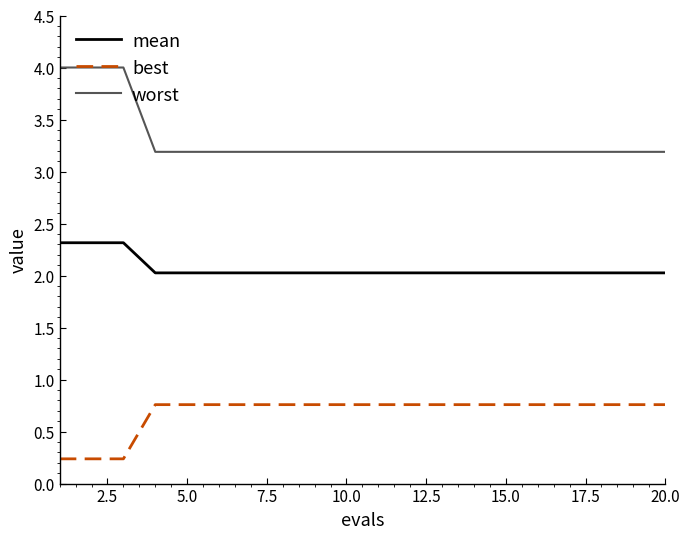

What is the highest value of the best series?

0.8